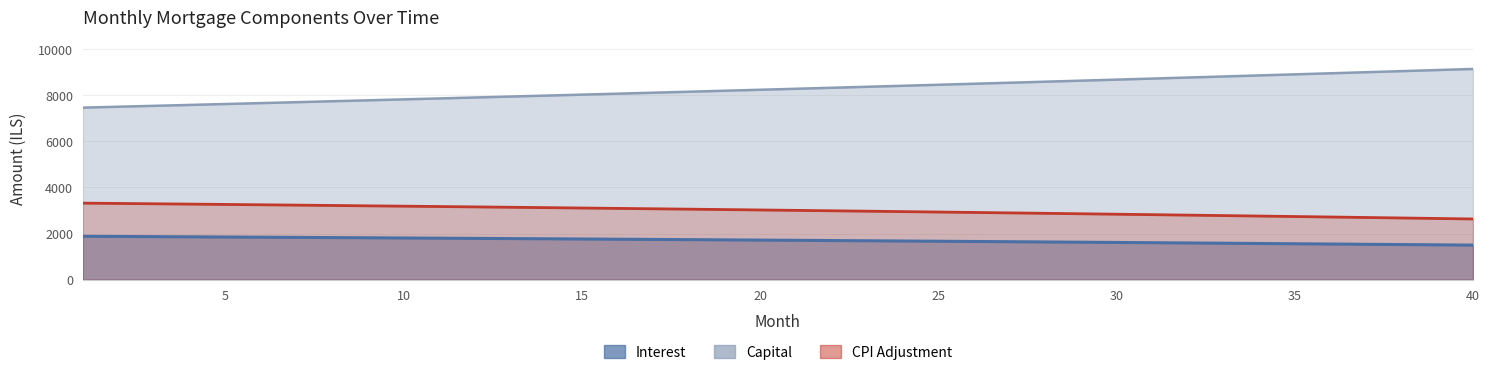

What is the difference between the second highest and second lowest values in the cpi series?

651.5